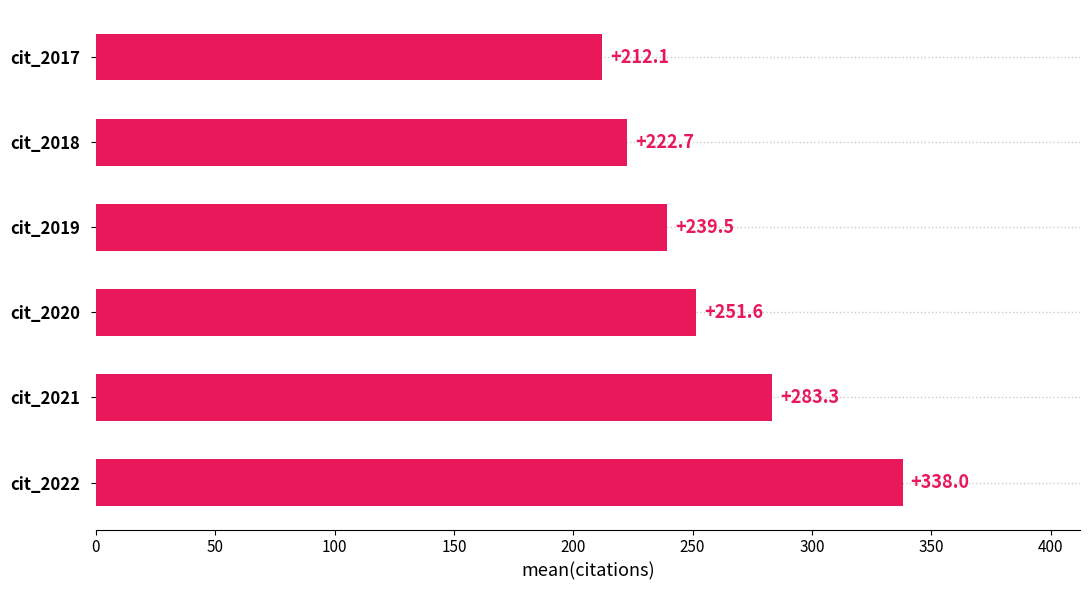

Where is the data nearest to the value 275?

cit_2021